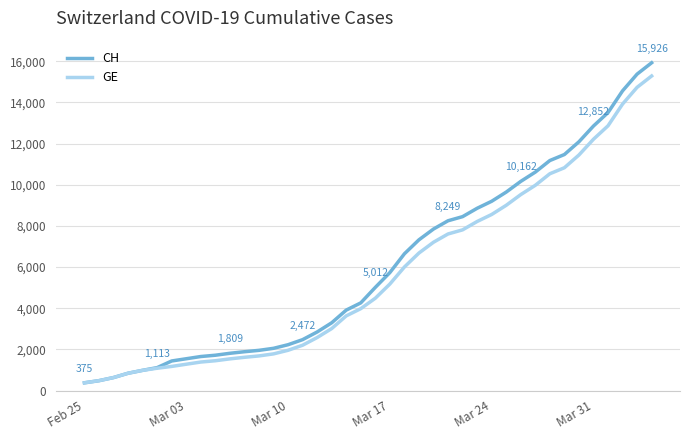

What is the highest value of the GE series?

15284